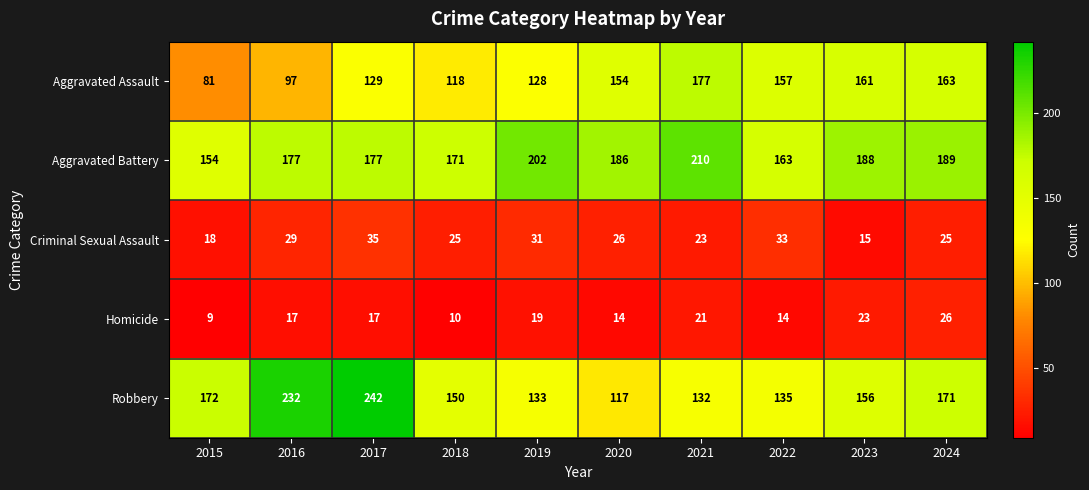

How many categories are shown in the chart?

10